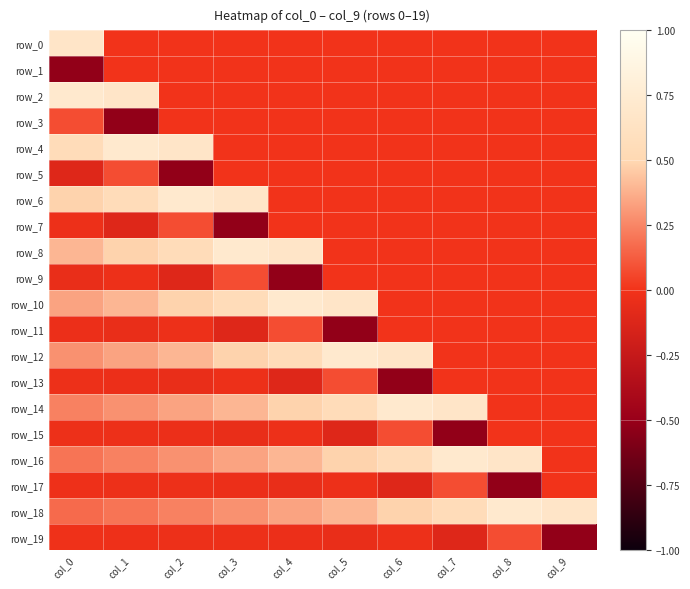

The value of row_12 at col_9 is 0.0. True or false?

True